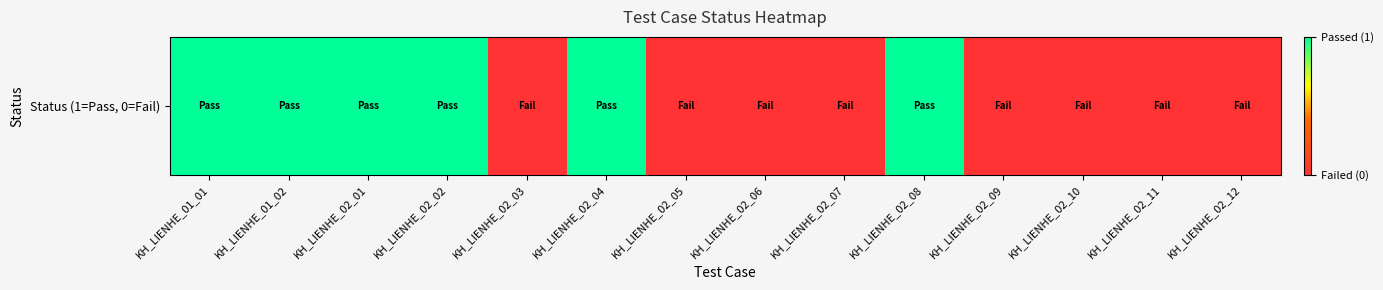

Rank the categories by value from lowest to highest.

KH_LIENHE_02_03, KH_LIENHE_02_05, KH_LIENHE_02_06, KH_LIENHE_02_07, KH_LIENHE_02_09, KH_LIENHE_02_10, KH_LIENHE_02_11, KH_LIENHE_02_12, KH_LIENHE_01_01, KH_LIENHE_01_02, KH_LIENHE_02_01, KH_LIENHE_02_02, KH_LIENHE_02_04, KH_LIENHE_02_08